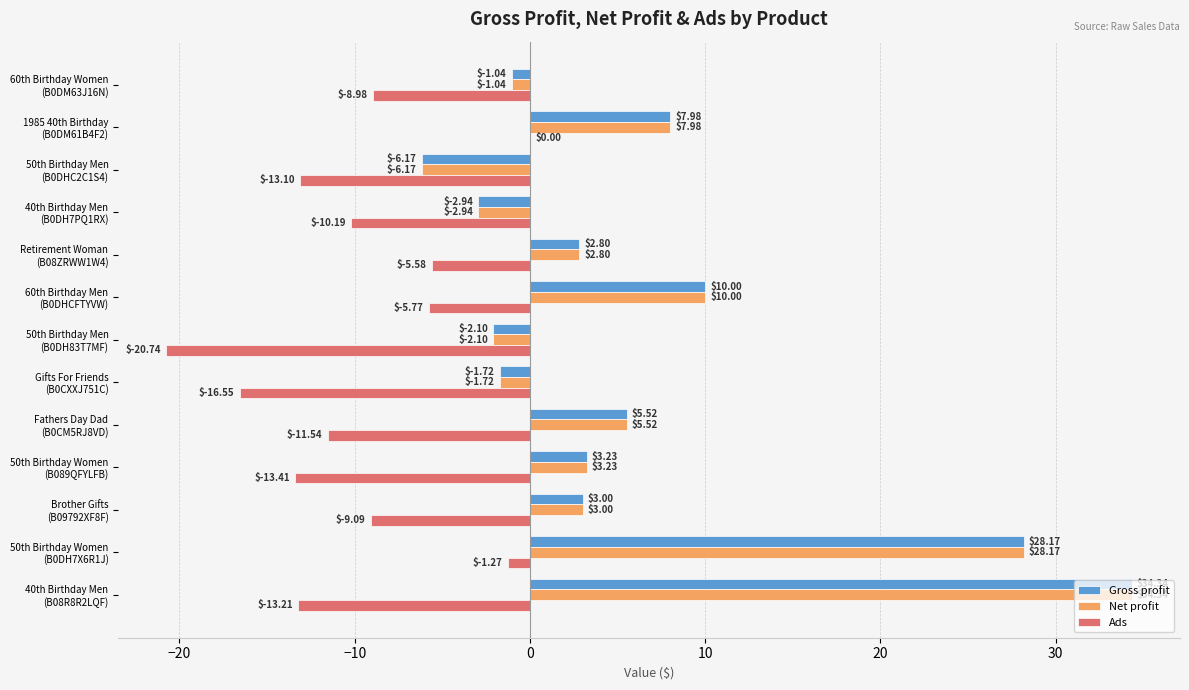

How many values in the Ads series exceed -10?

6